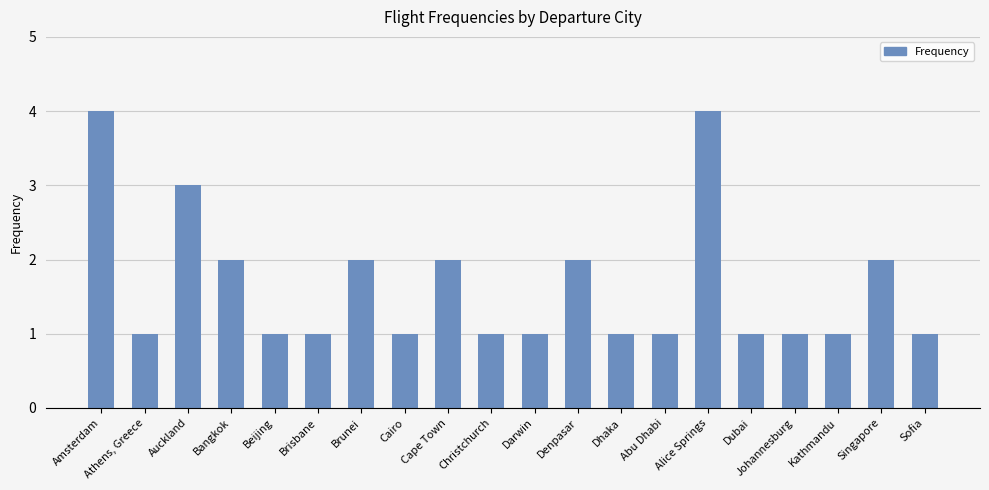

Reading right to left, list all the values displayed in this chart.

Sofia=1	Singapore=2	Kathmandu=1	Johannesburg=1	Dubai=1	Alice Springs=4	Abu Dhabi=1	Dhaka=1	Denpasar=2	Darwin=1	Christchurch=1	Cape Town=2	Cairo=1	Brunei=2	Brisbane=1	Beijing=1	Bangkok=2	Auckland=3	Athens, Greece=1	Amsterdam=4